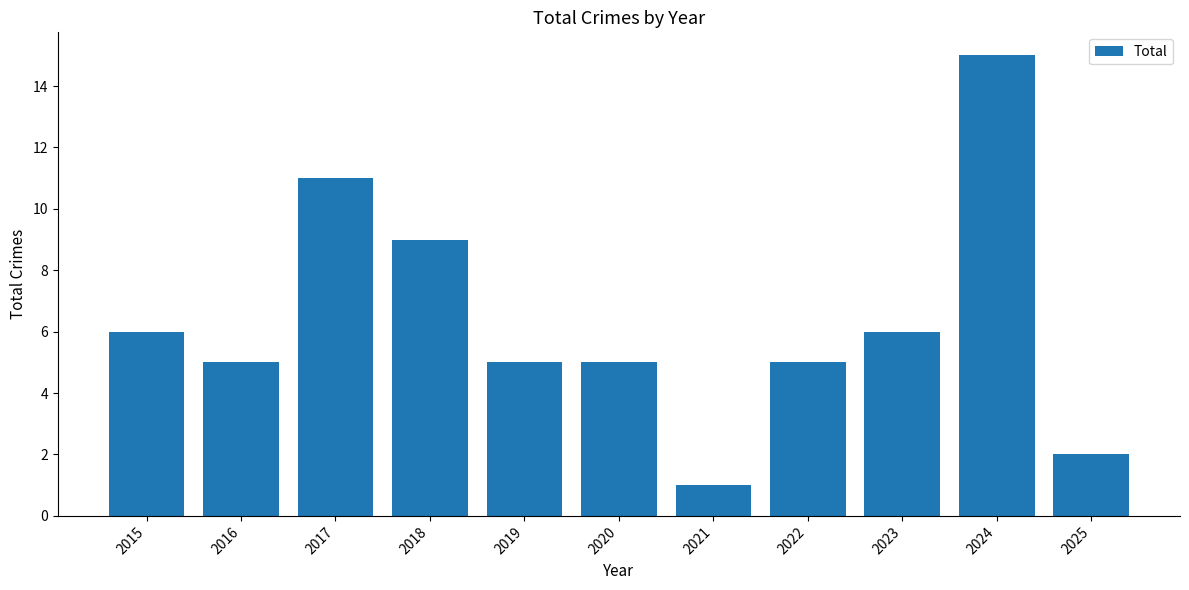

Count the number of categories in the chart.

11